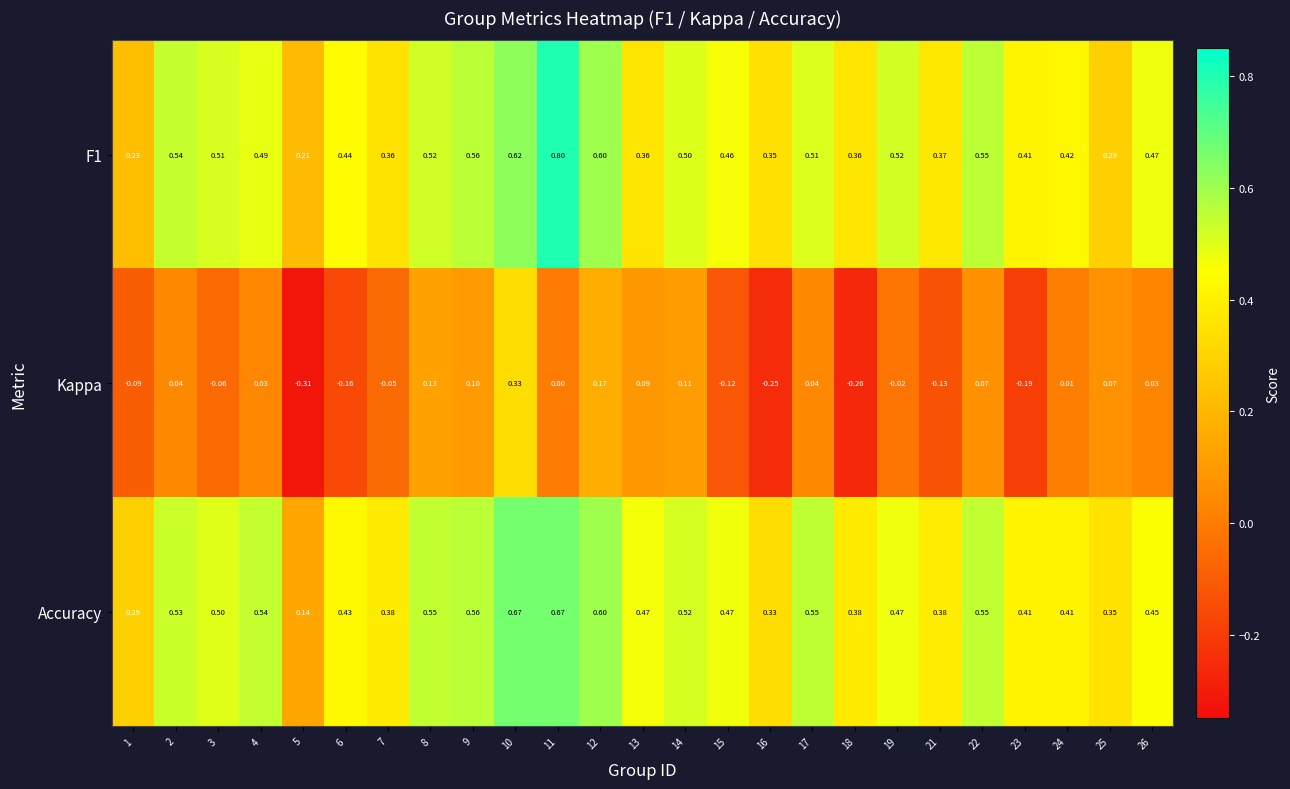

Rank the series by their maximum value, from highest to lowest.

F1, Accuracy, Kappa